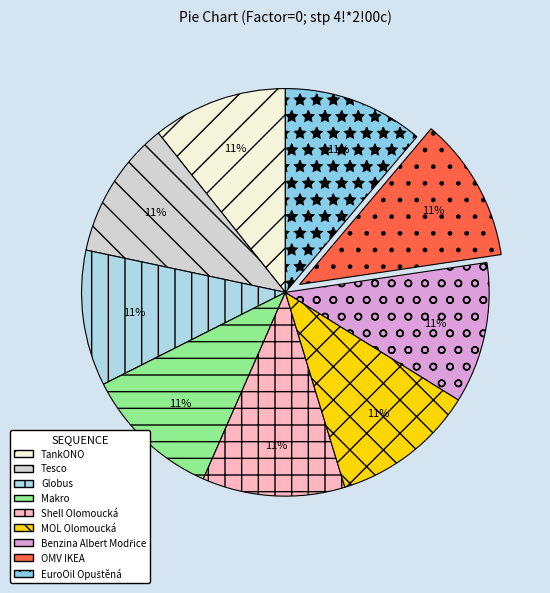

What portion of the pie excludes Globus?

89.2%